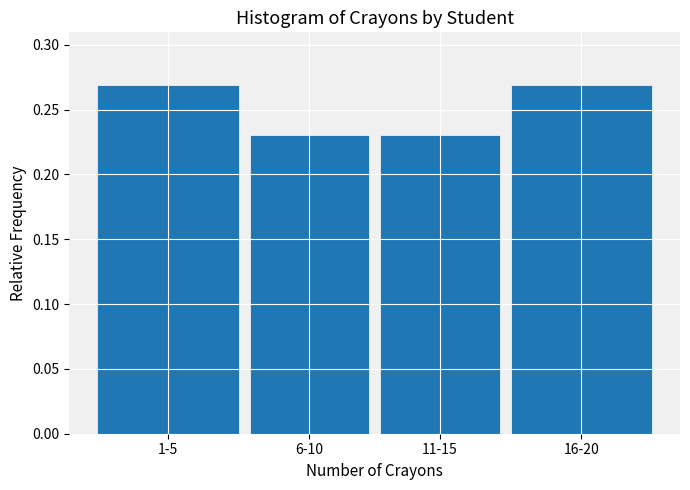

What is the label of the 4th bar from the right?

1-5